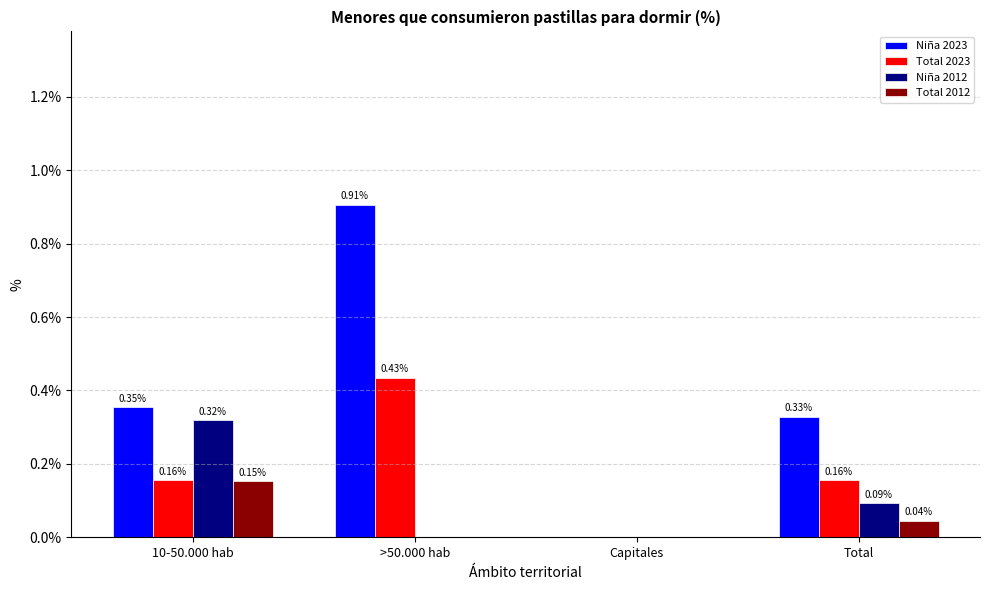

Are the bars grouped side by side (vs. stacked)?

Yes